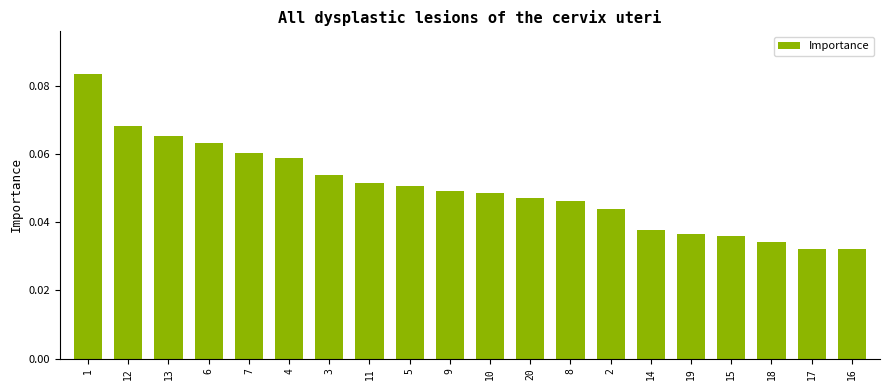

Which has a higher value, 3 or 18?

3